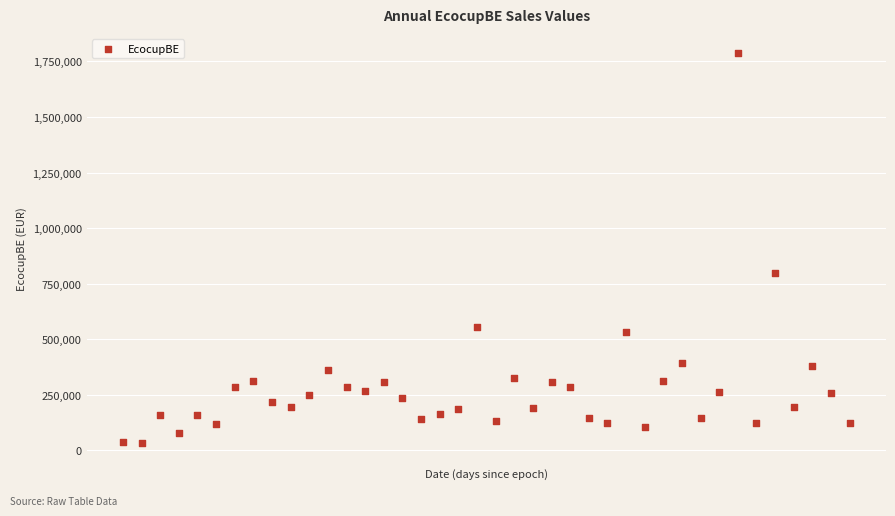

What is the range of Y values (max minus min)?

1753112.2